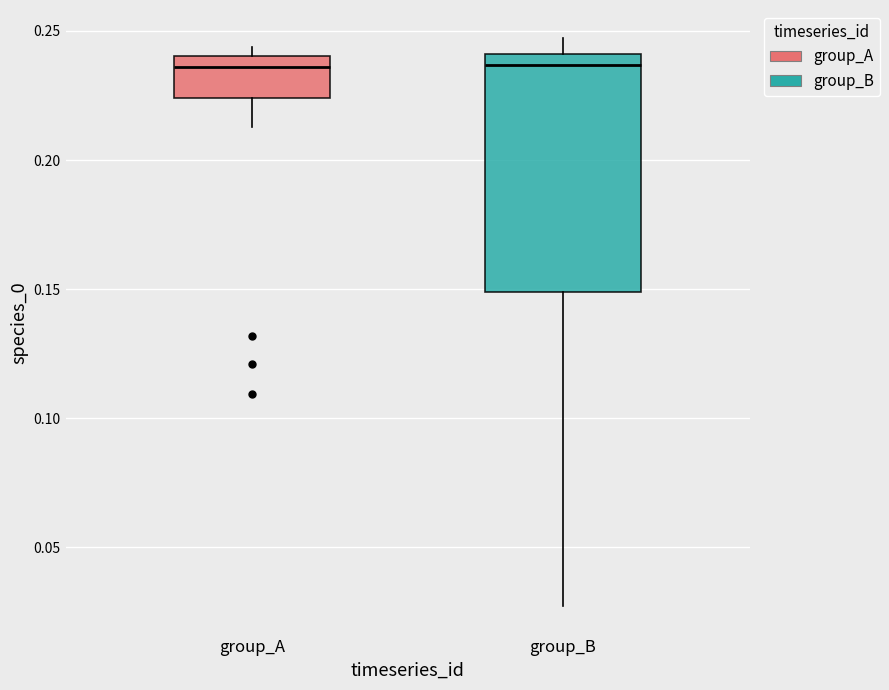

Where does the median line of the box for group_A sit on the y-axis? The values are not printed on the chart, so give them approximately, as read against the axis.

0.235